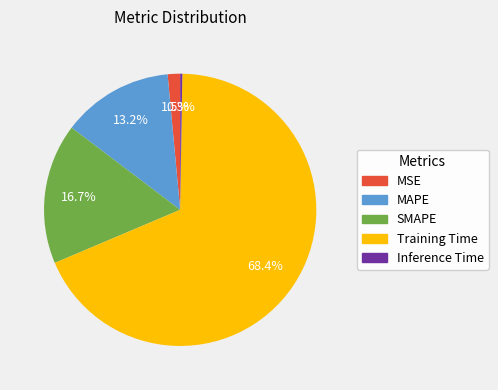

Which category has the biggest portion of the pie?

Training Time